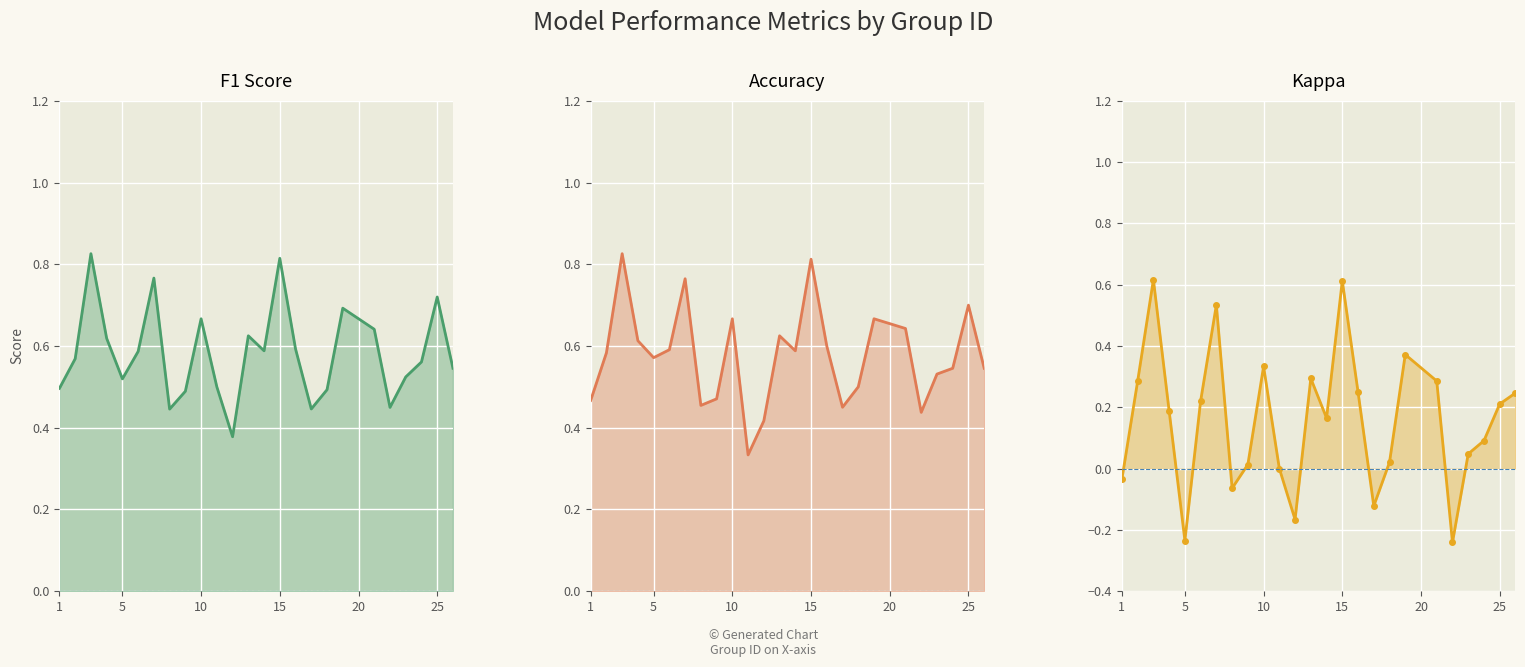

Reading left to right, transcribe all the data shown in this chart.

f1: 0.5	0.6	0.8	0.6	0.5	0.6	0.8	0.4	0.5	0.7	0.5	0.4	0.6	0.6	0.8	0.6	0.4	0.5	0.7	0.6	0.4	0.5	0.6	0.7	0.5
accuracy: 0.5	0.6	0.8	0.6	0.6	0.6	0.8	0.5	0.5	0.7	0.3	0.4	0.6	0.6	0.8	0.6	0.5	0.5	0.7	0.6	0.4	0.5	0.5	0.7	0.5
kappa: -0.0	0.3	0.6	0.2	-0.2	0.2	0.5	-0.1	0.0	0.3	0.0	-0.2	0.3	0.2	0.6	0.2	-0.1	0.0	0.4	0.3	-0.2	0.0	0.1	0.2	0.2